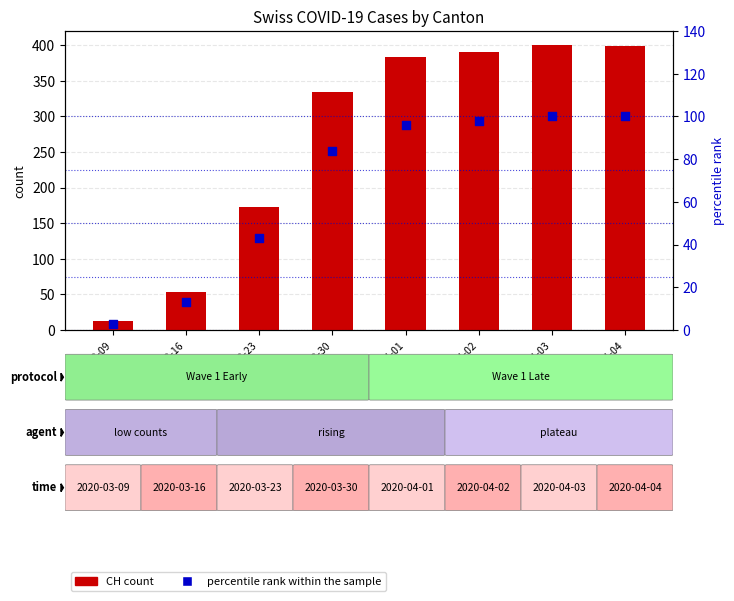

At which category is the sum across all series the highest?

2020-04-03